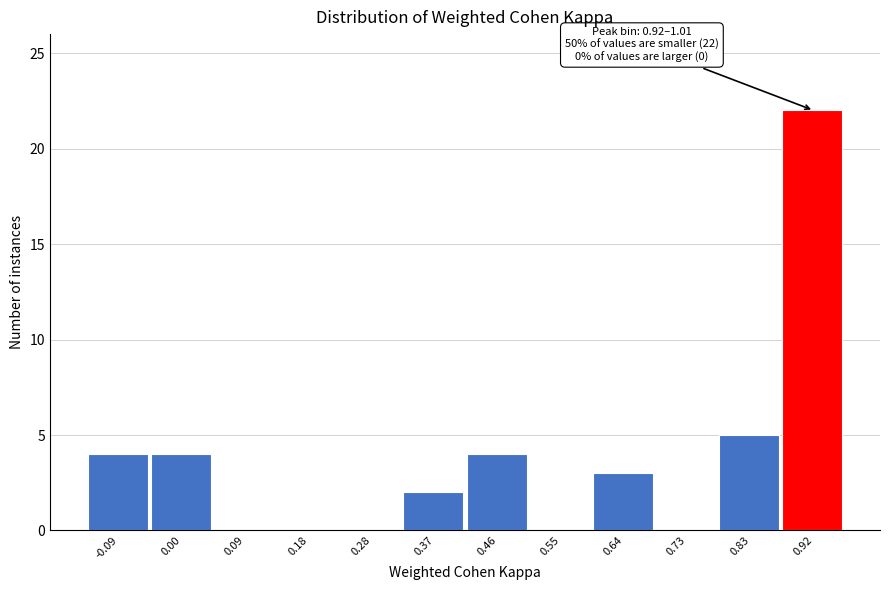

Reading left to right, transcribe all the data shown in this chart.

-0.09=4	0.00=4	0.09=0	0.18=0	0.28=0	0.37=2	0.46=4	0.55=0	0.64=3	0.73=0	0.83=5	0.92=22